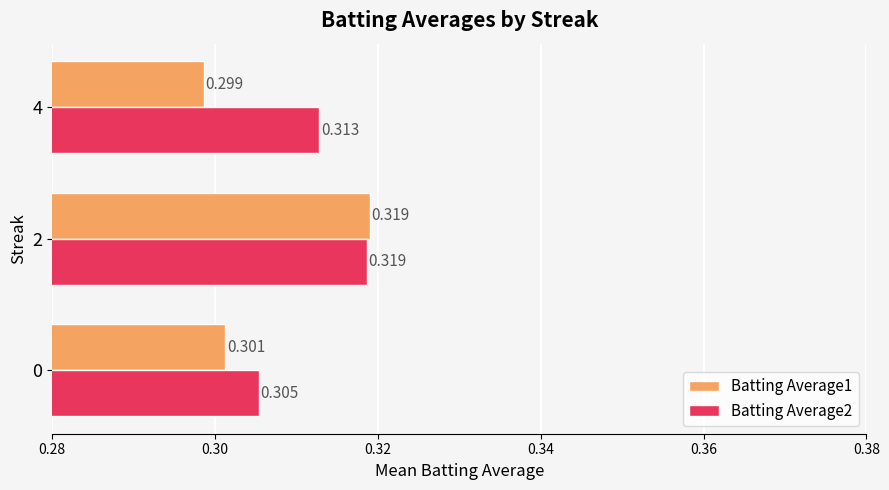

Is the value of Batting Average1 at 4 greater than the value of Batting Average2 at 4?

No